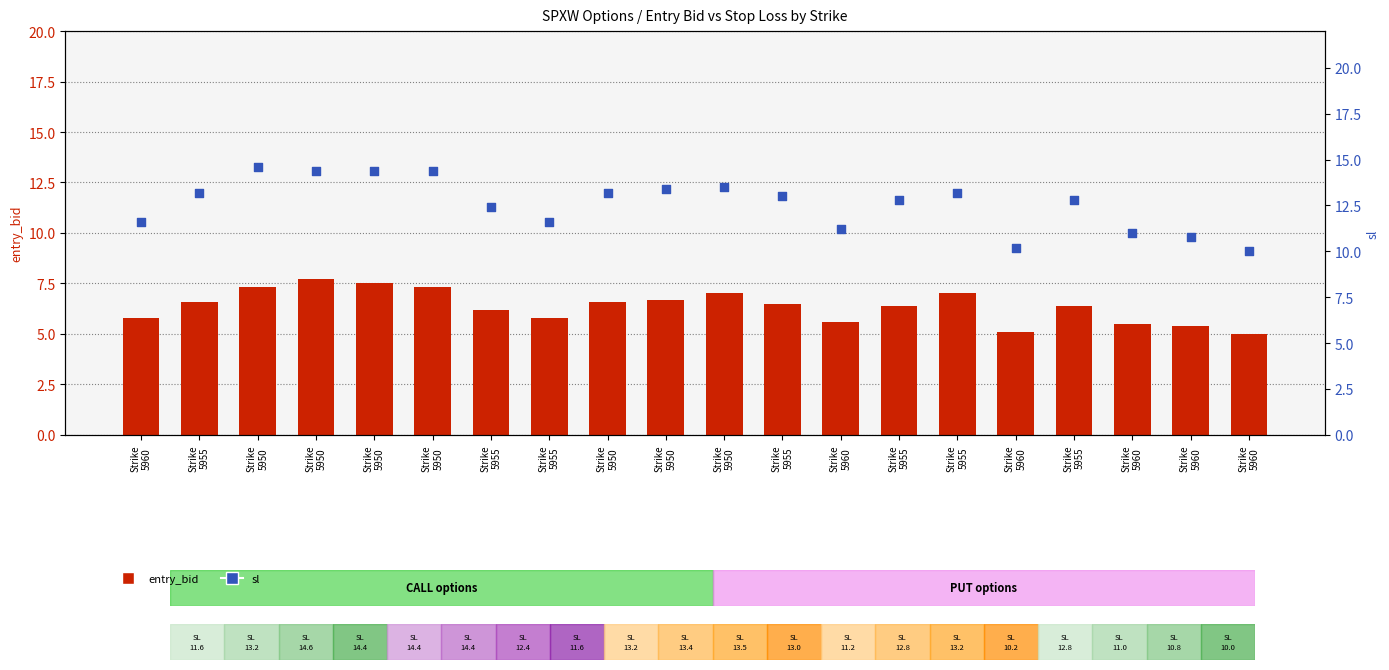

At how many categories does at least one series exceed 14?

4